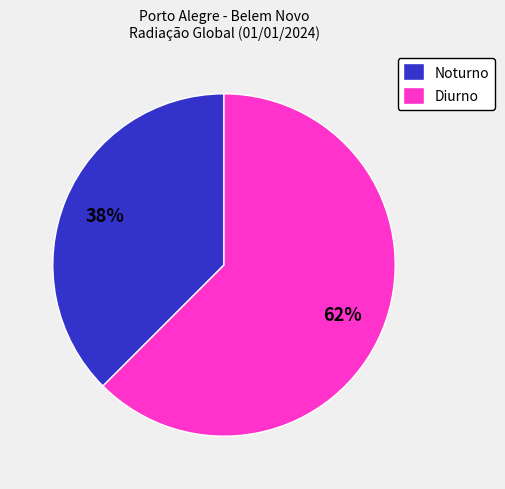

How many segments does this pie chart have?

2